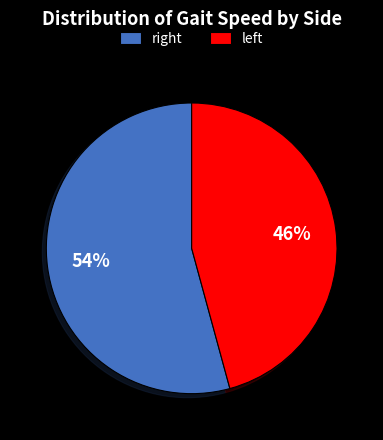

To the nearest percent, what is the difference between the largest and smallest slice percentages?

8%